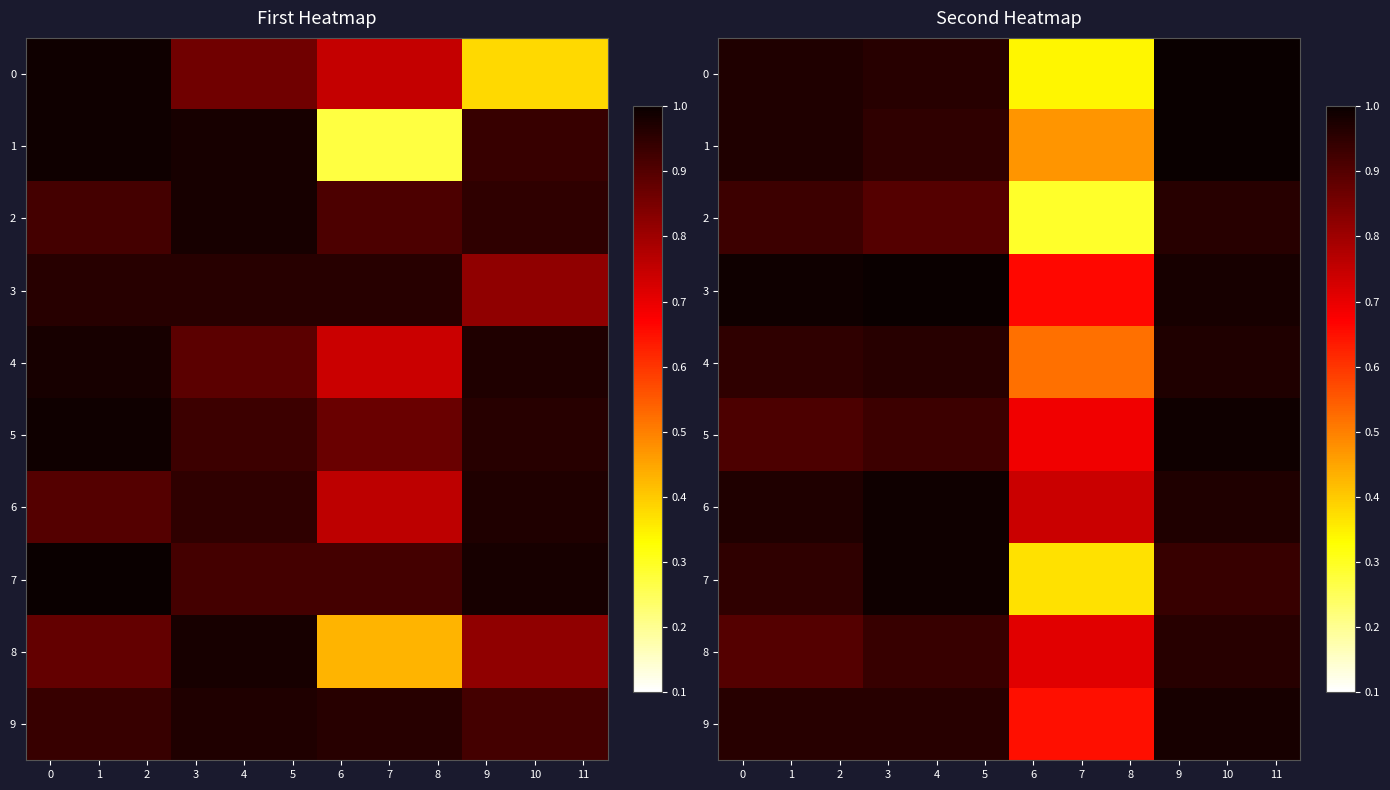

Rank the categories by 8 value from lowest to highest.

6, 7, 8, 0, 1, 2, 3, 4, 5, 9, 10, 11